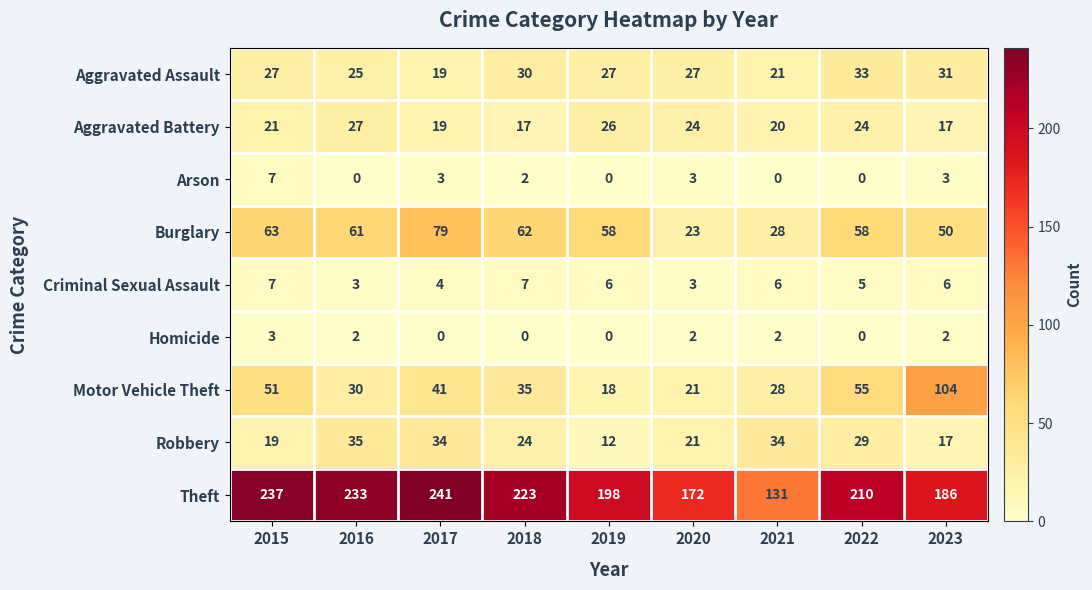

How many categories are shown in the chart?

9